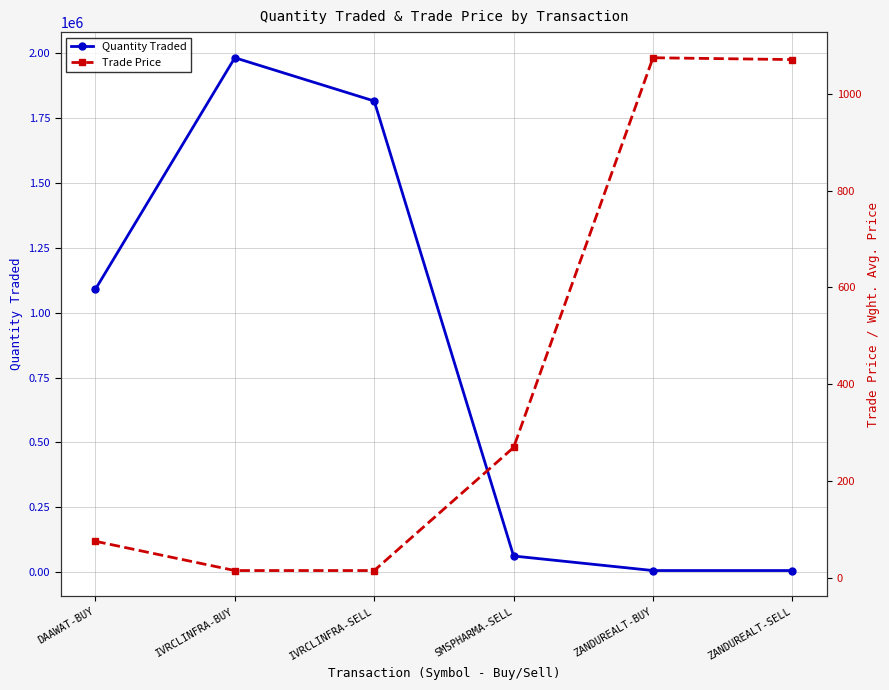

In Quantity Traded, how many points are higher than both neighbors (excluding endpoints)?

1